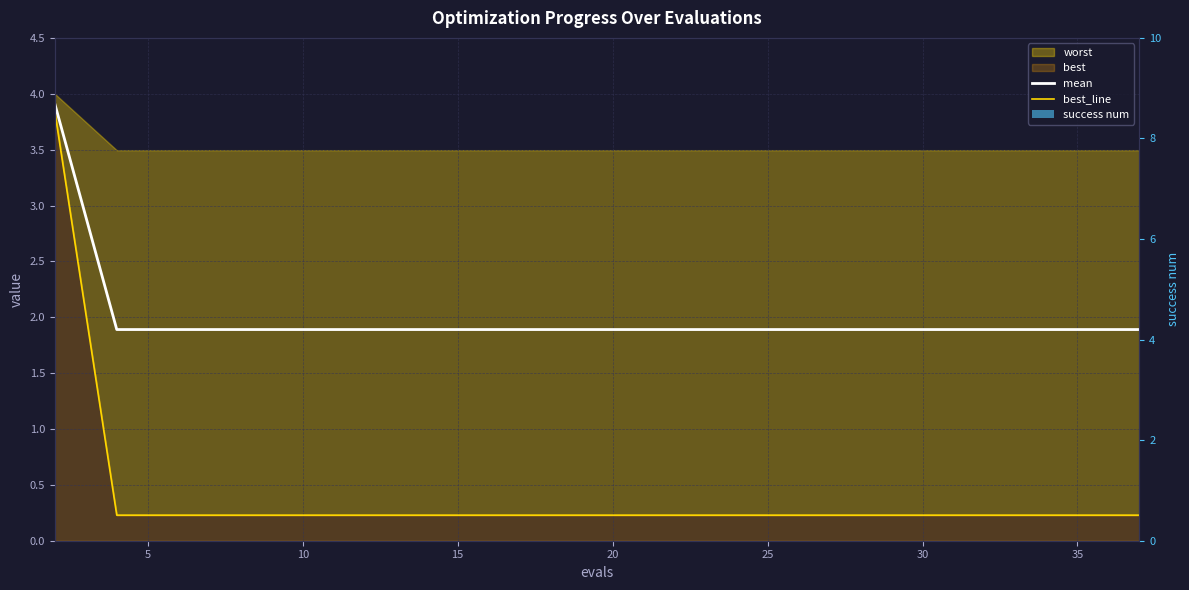

The value of best_line at 25 is 0.3. True or false?

False